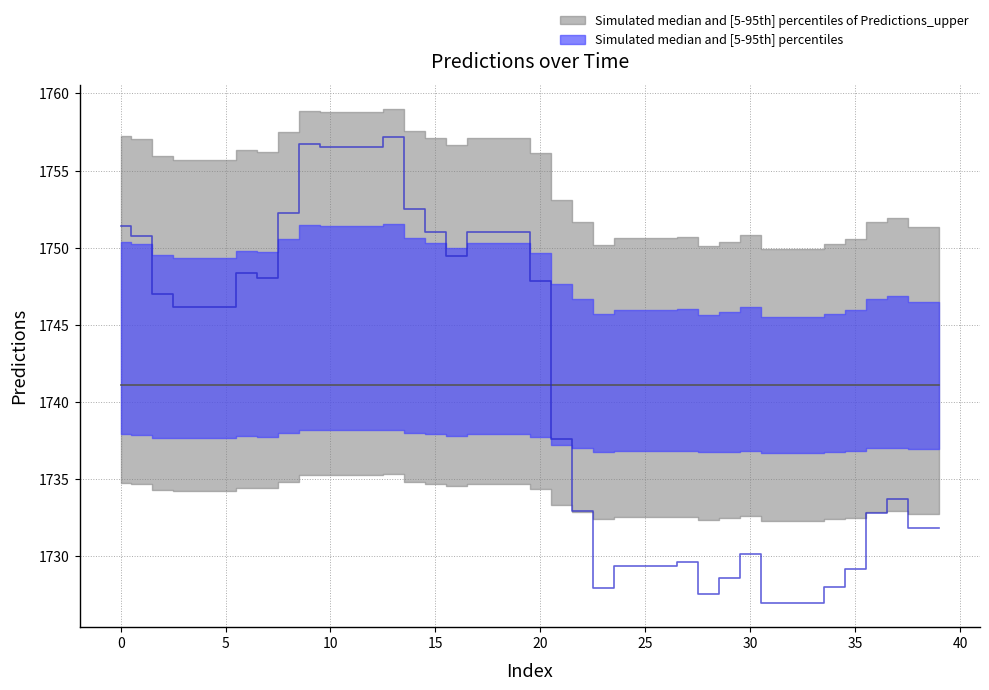

Which has a higher value, 7 or 18?

18